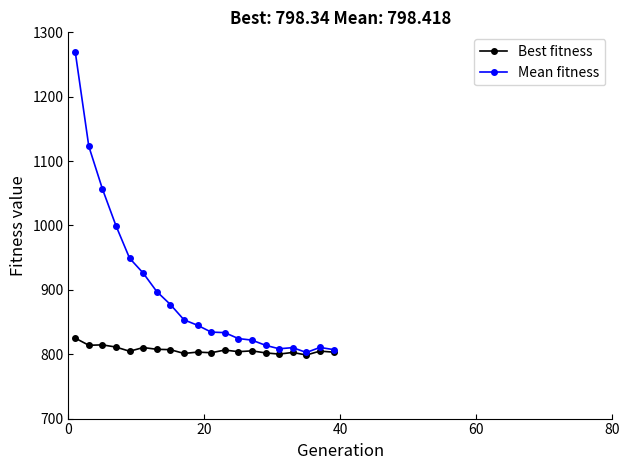

What is the value of the Best fitness point at the 8th from the left?

807.0